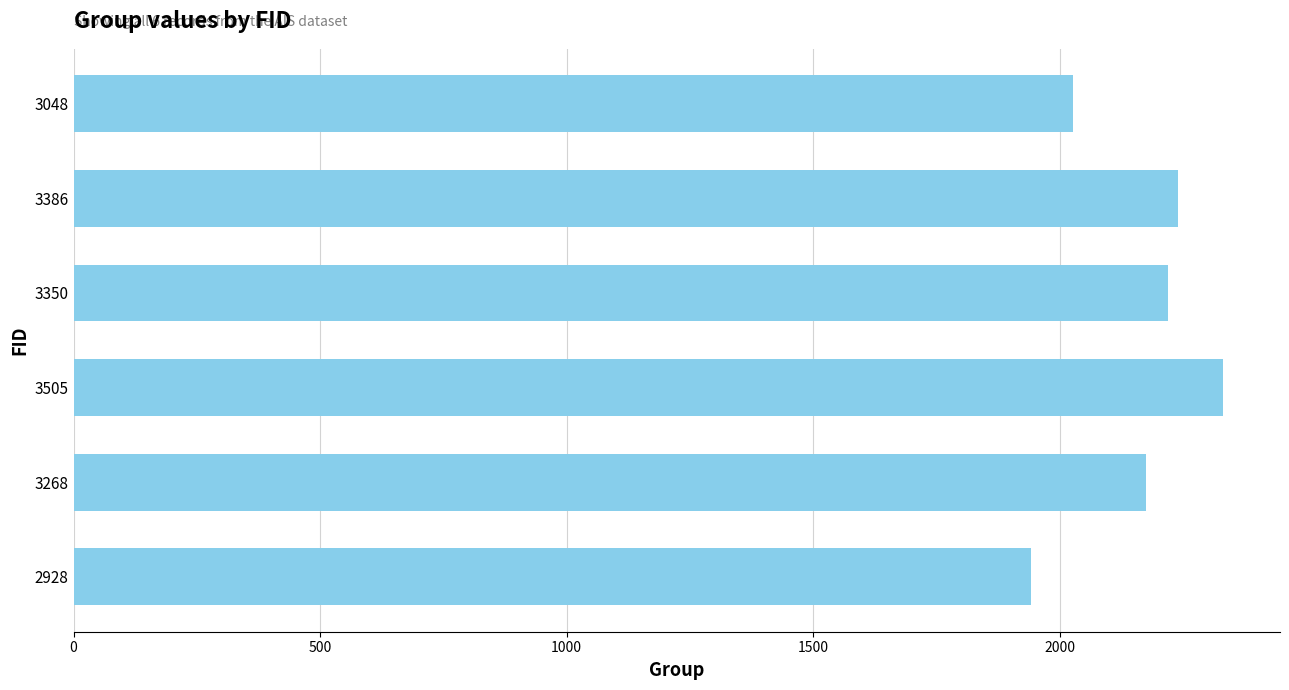

What is the average value?

2156